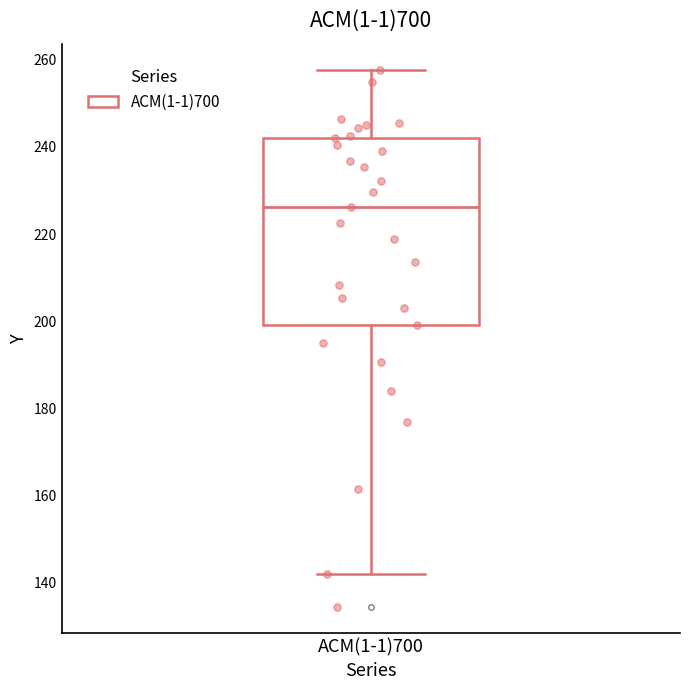

Read this box plot against the y-axis: the position of the median line, the range covered by the box, and the ends of both whiskers. The values are not printed on the chart, so give them approximately, as read against the axis.

median 226, box 200 to 242, whiskers 142 to 258